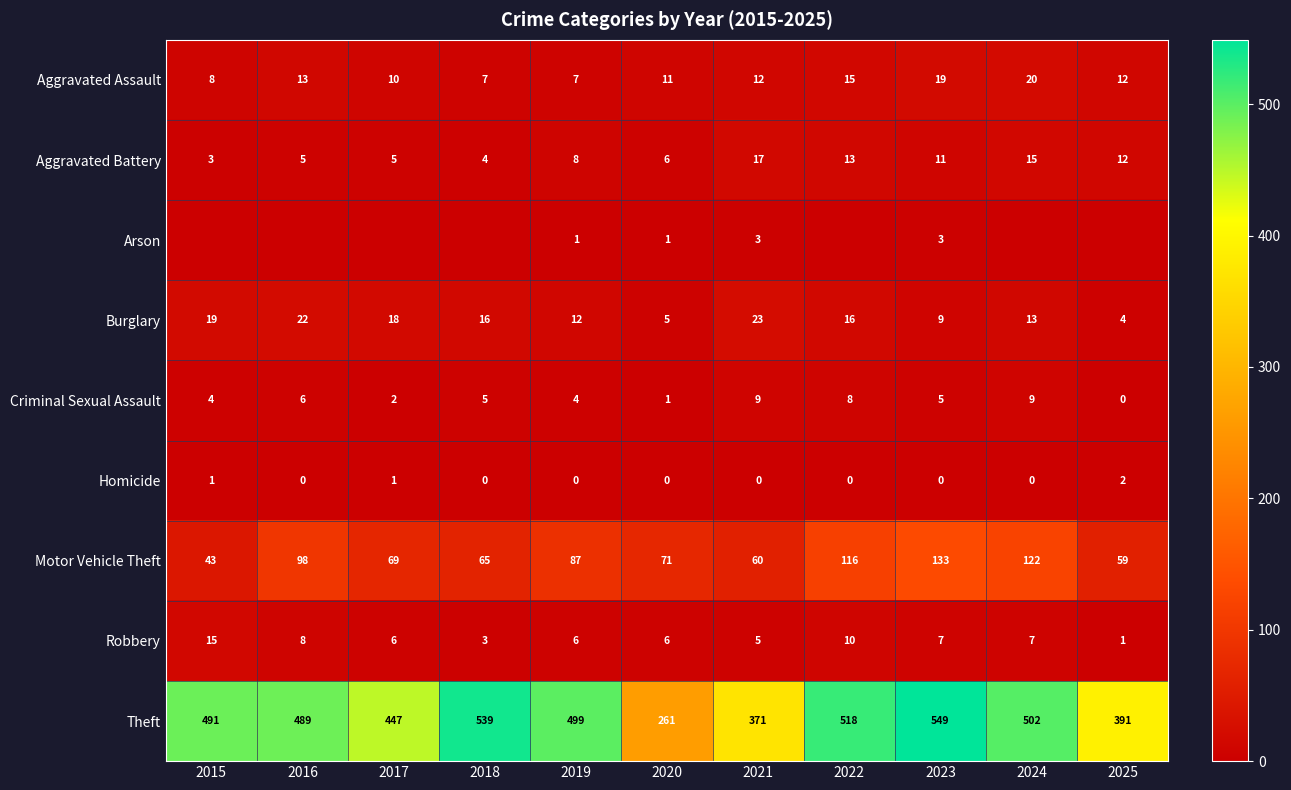

How many values in the Motor Vehicle Theft series are below 71?

5